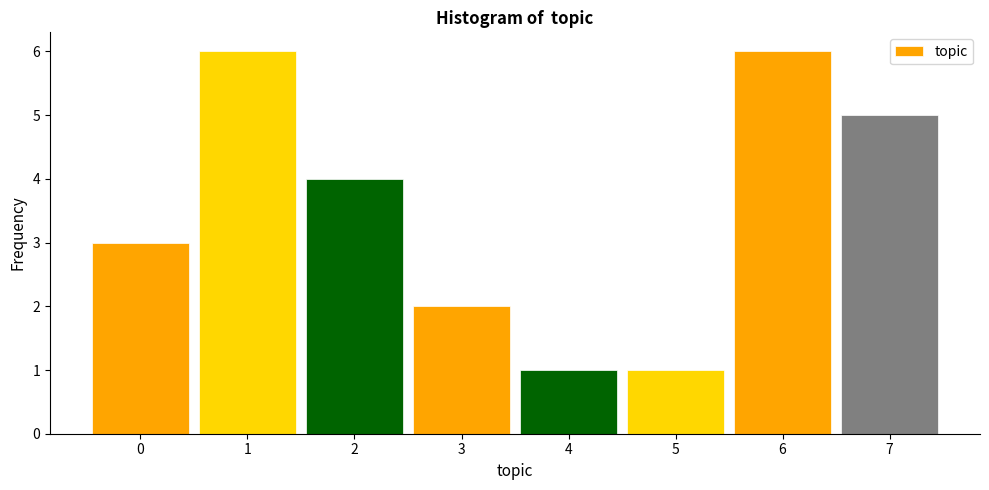

Reading left to right, list every bar in this chart as the range it spans on the x-axis followed by its height. The values are not printed on the chart, so give them approximately, as read against the axis.

-0.5 to 0.5: 3
0.5 to 1.5: 6
1.5 to 2.5: 4
2.5 to 3.5: 2
3.5 to 4.5: 1
4.5 to 5.5: 1
5.5 to 6.5: 6
6.5 to 7.5: 5